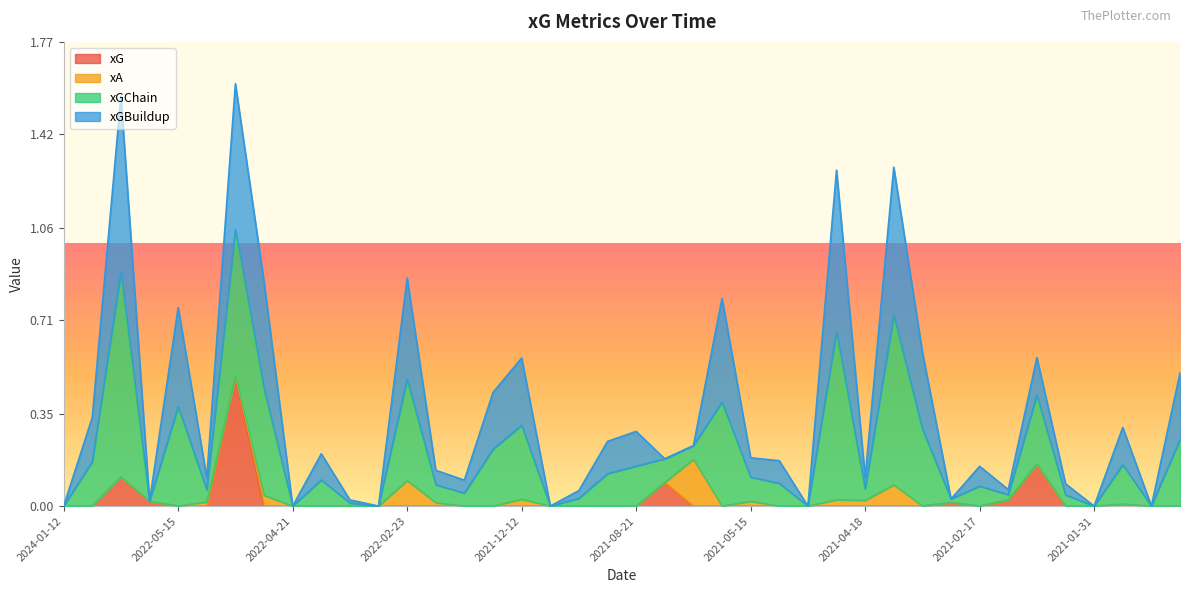

How many lines are shown in the chart?

4